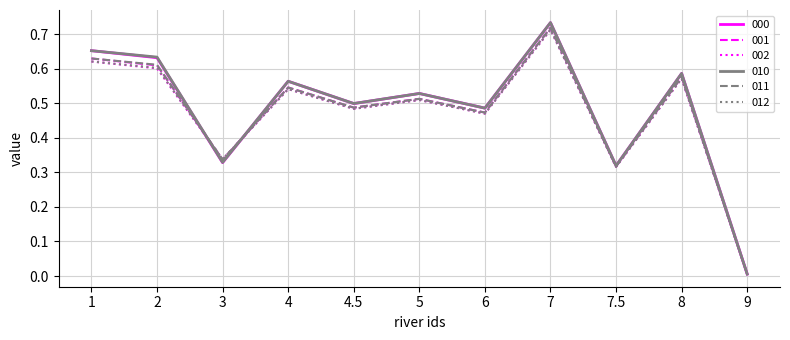

Is the value of 011 at 7.5 greater than the value of 000 at 9?

Yes